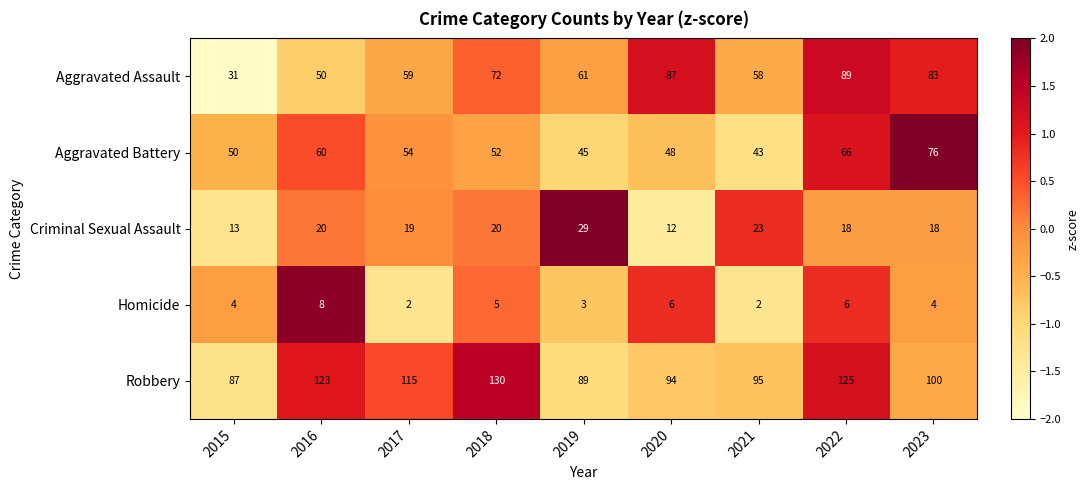

What is the difference between the second highest and second lowest values in the Homicide series?

4